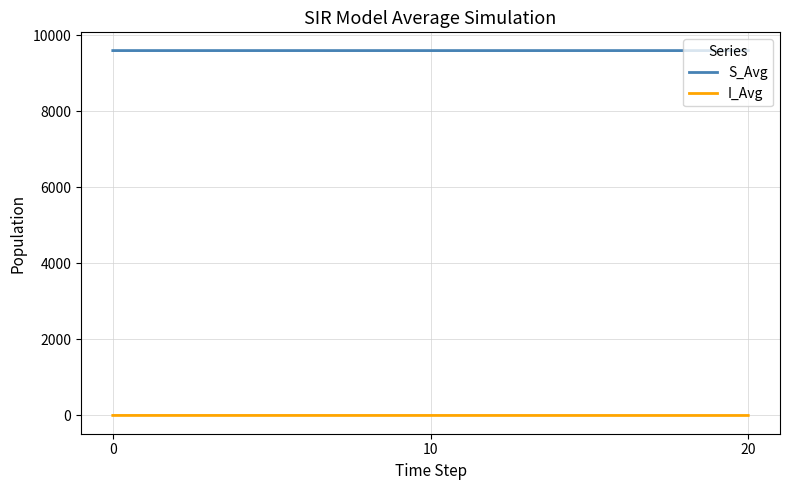

What is the highest value of the S_Avg series?

9603.0